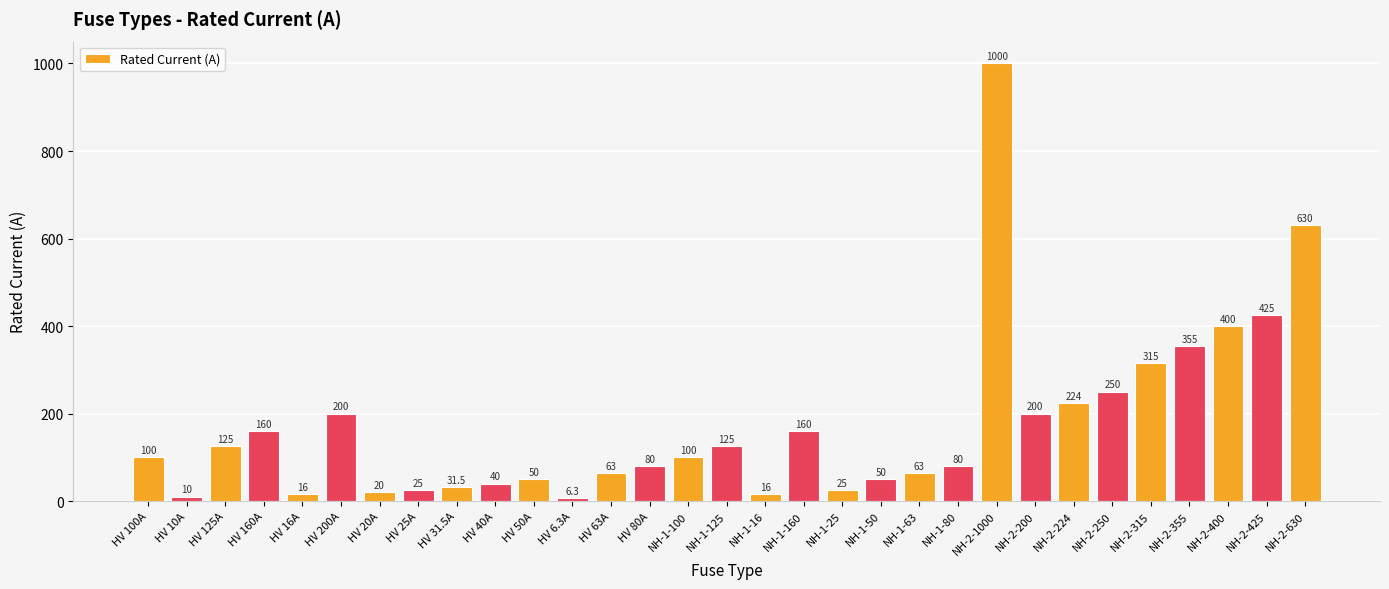

What is the difference between the second highest and minimum values?

623.7